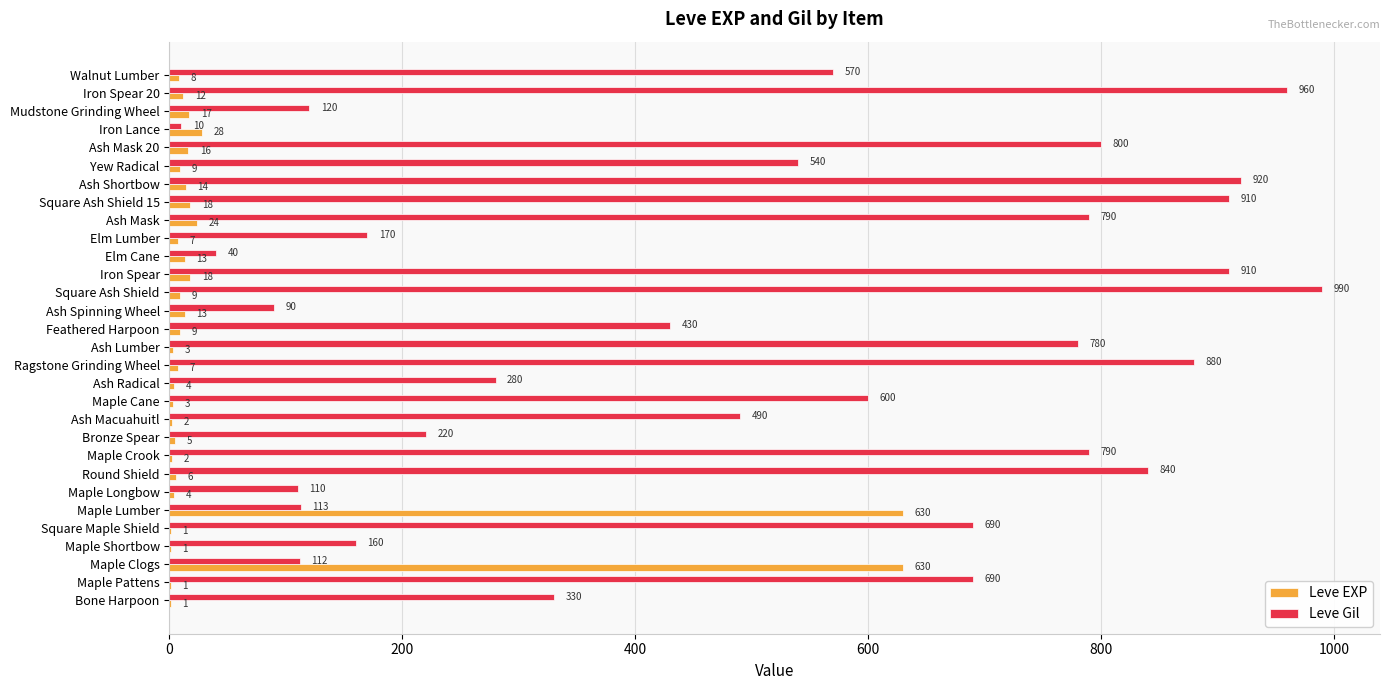

Which category has the highest value across all series?

Square Ash Shield